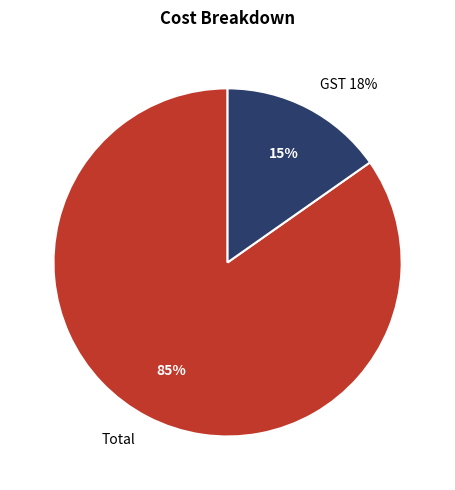

Combined, what portion of the pie is Total and GST 18%?

100.0%